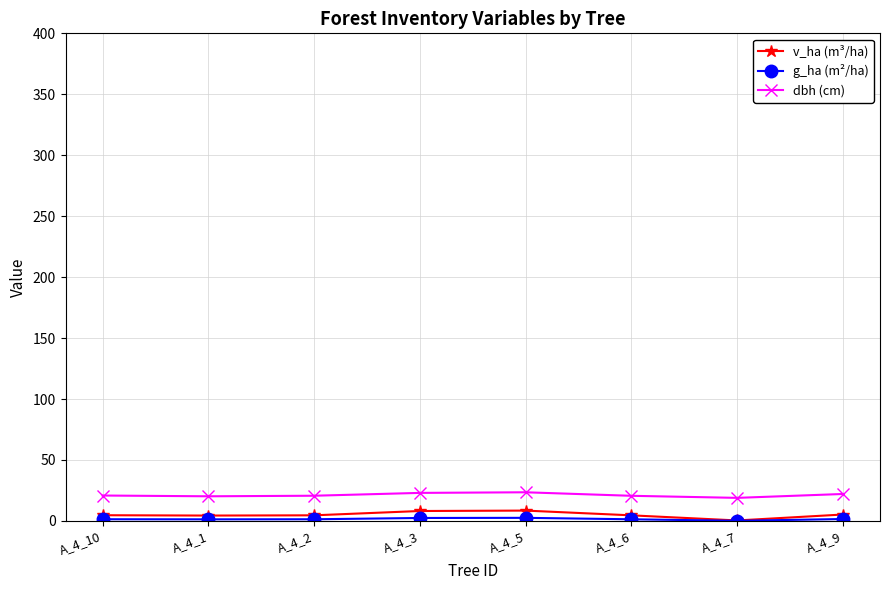

Which series has the widest spread of values?

v_ha (m³/ha)